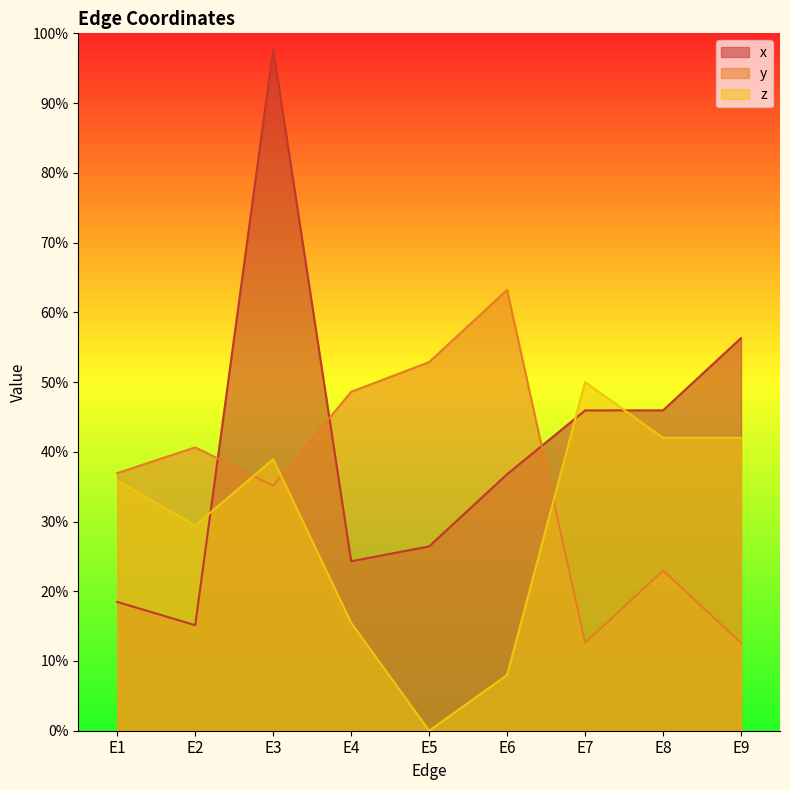

How many lines are shown in the chart?

3